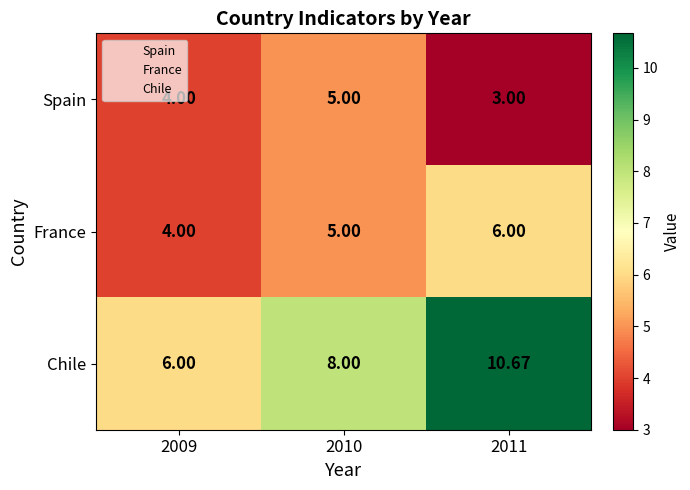

Which series has the widest spread of values?

Chile